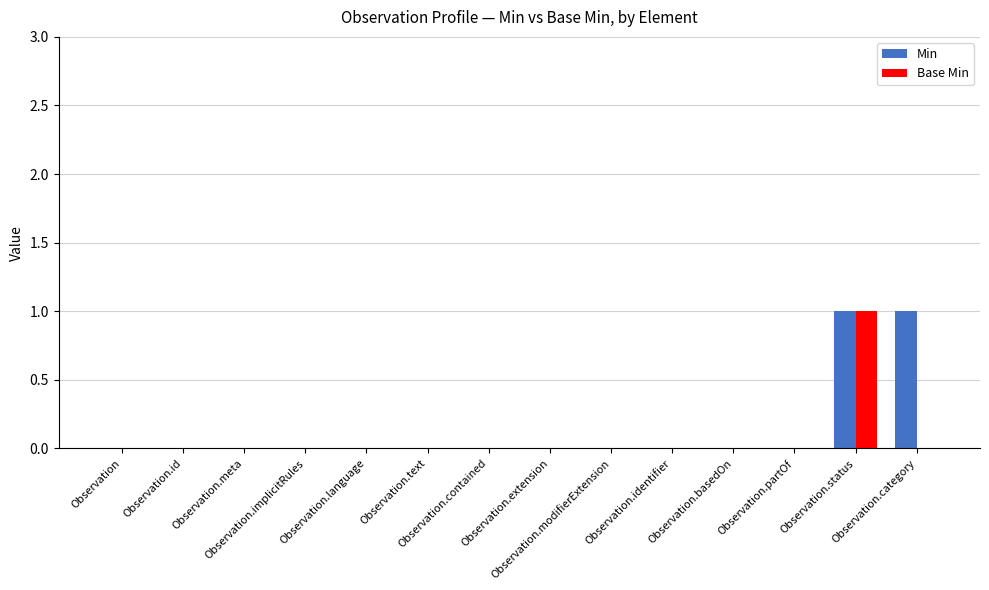

What are all the series names shown in the legend?

Min, Base Min